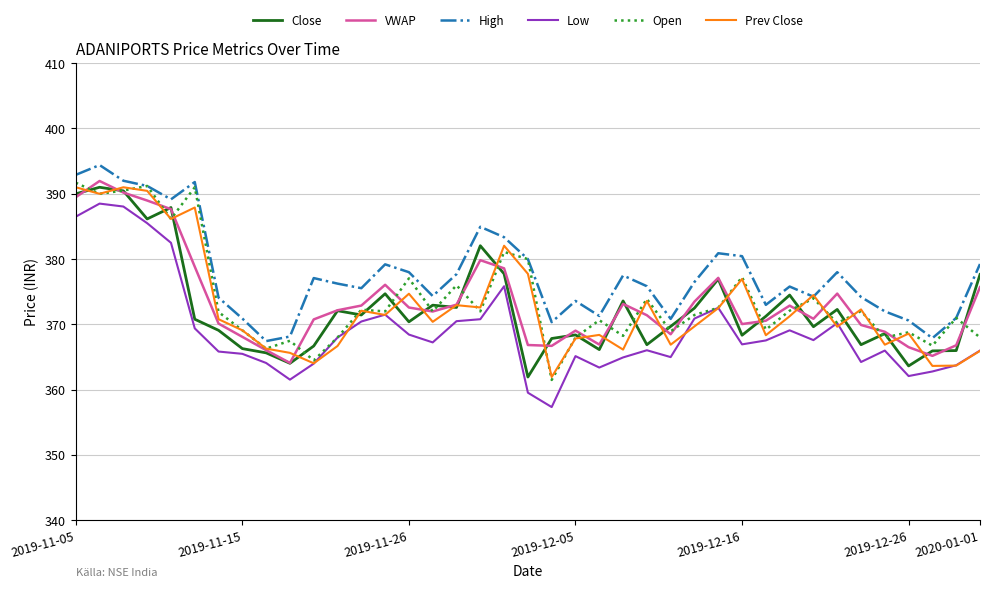

What is the greatest value displayed?

394.4